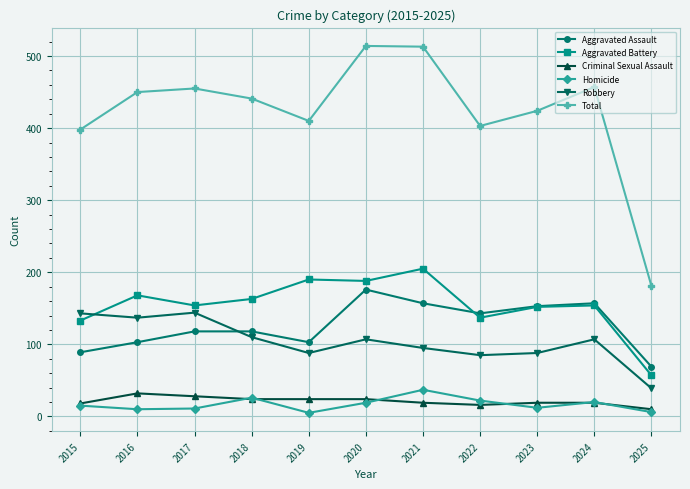

The Total series shows 321 at 2021. True or false?

False